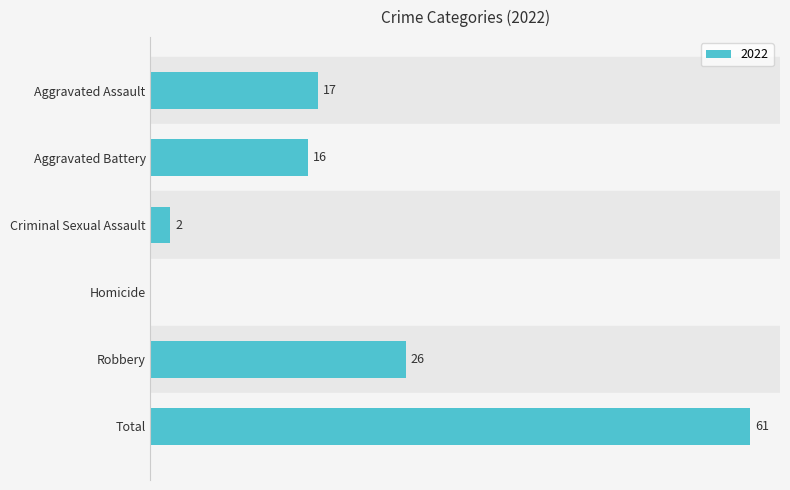

Between Robbery and Total, which is larger?

Total